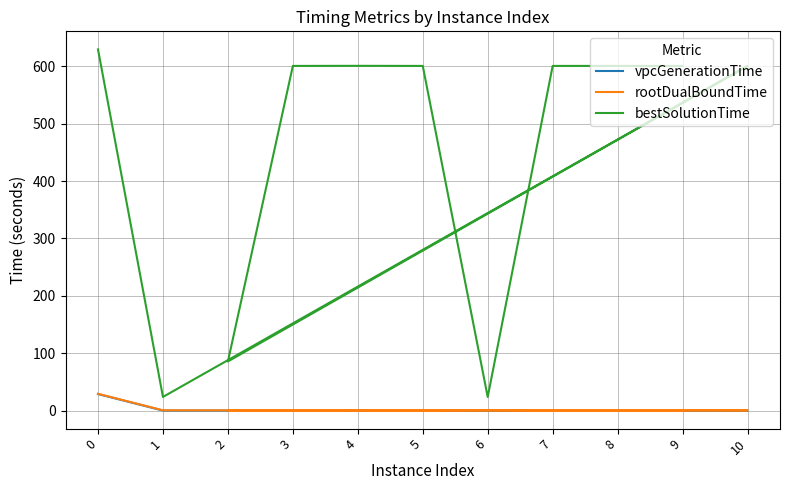

How many series are shown in this chart?

3